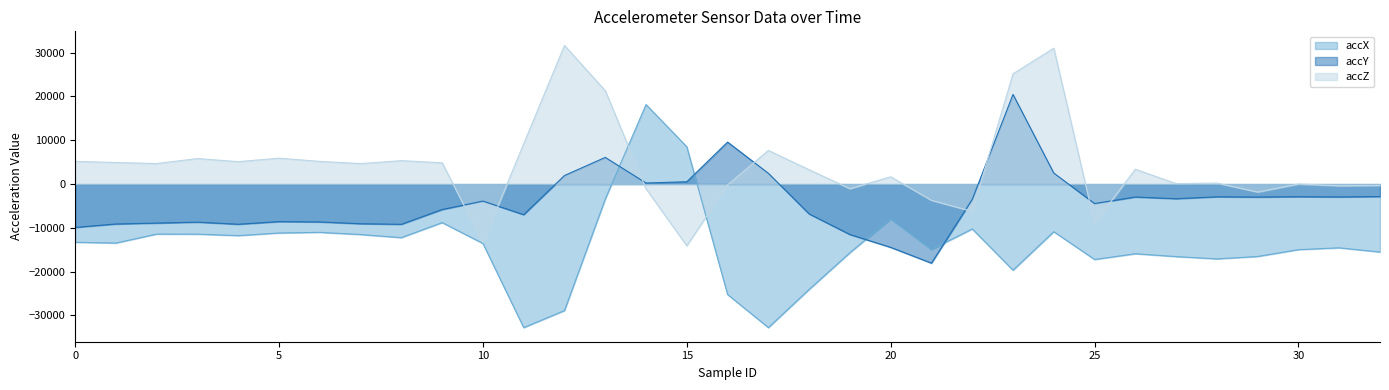

At which category does accY reach its first local peak?

3